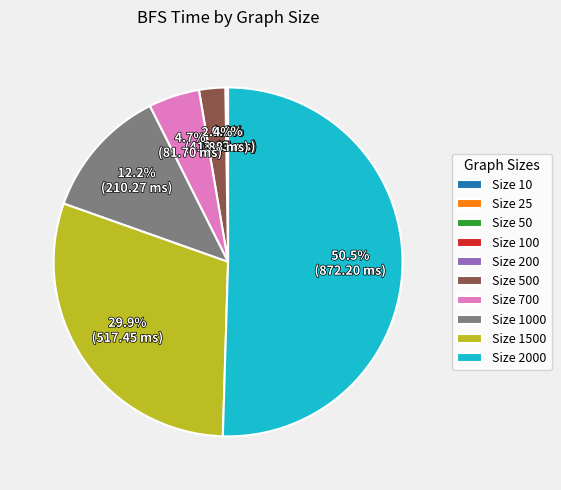

What portion of the pie excludes Size 1500?

70.1%